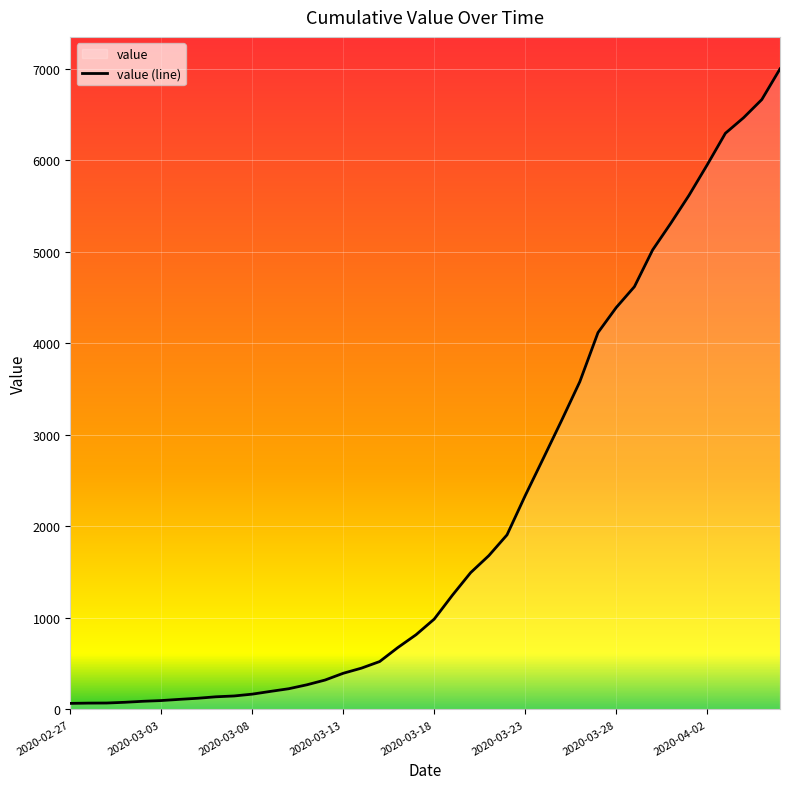

What is the greatest value displayed?

6997